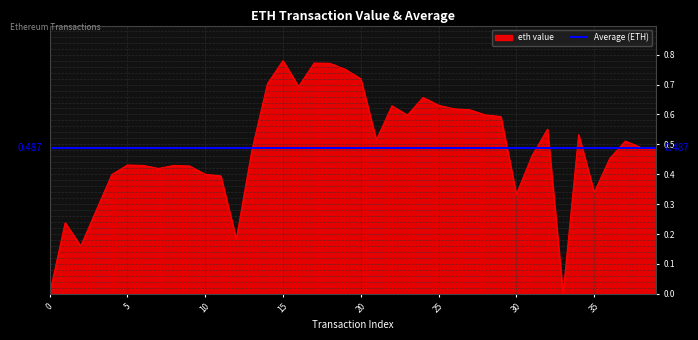

How many lines are shown in the chart?

2